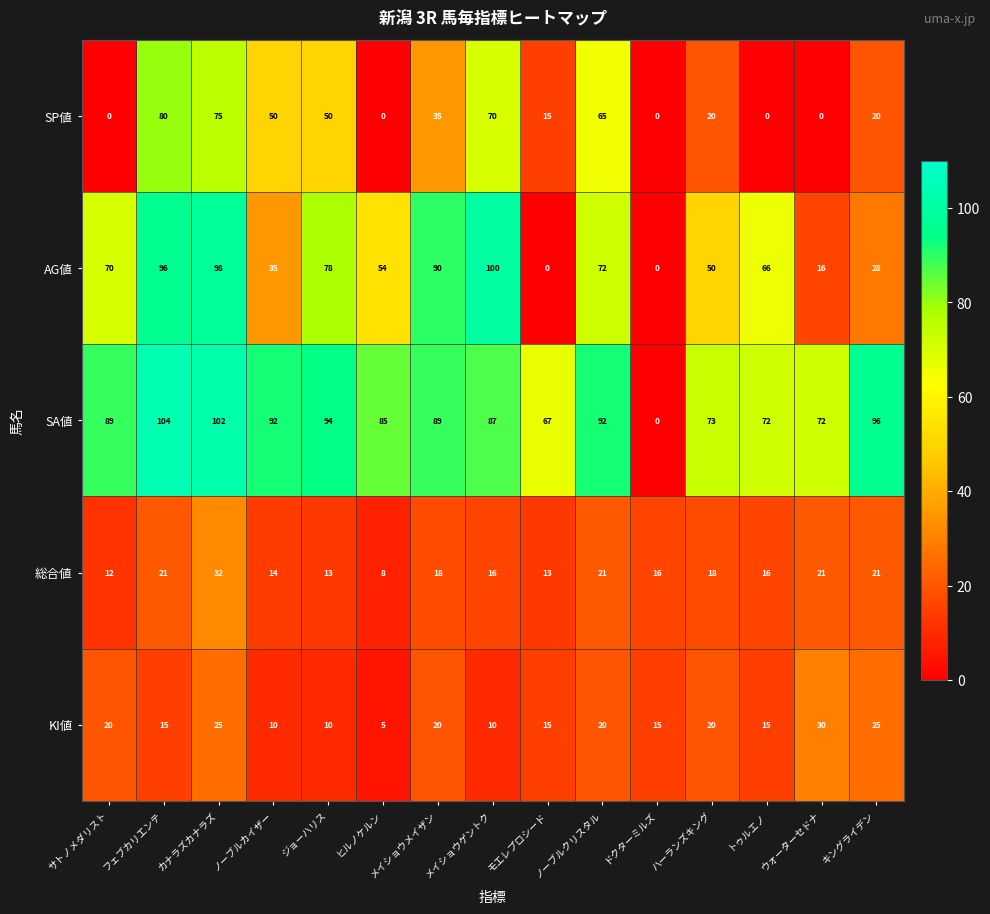

What is the sum of the SP値 values at メイショウメイザン and トゥルエノ?

35